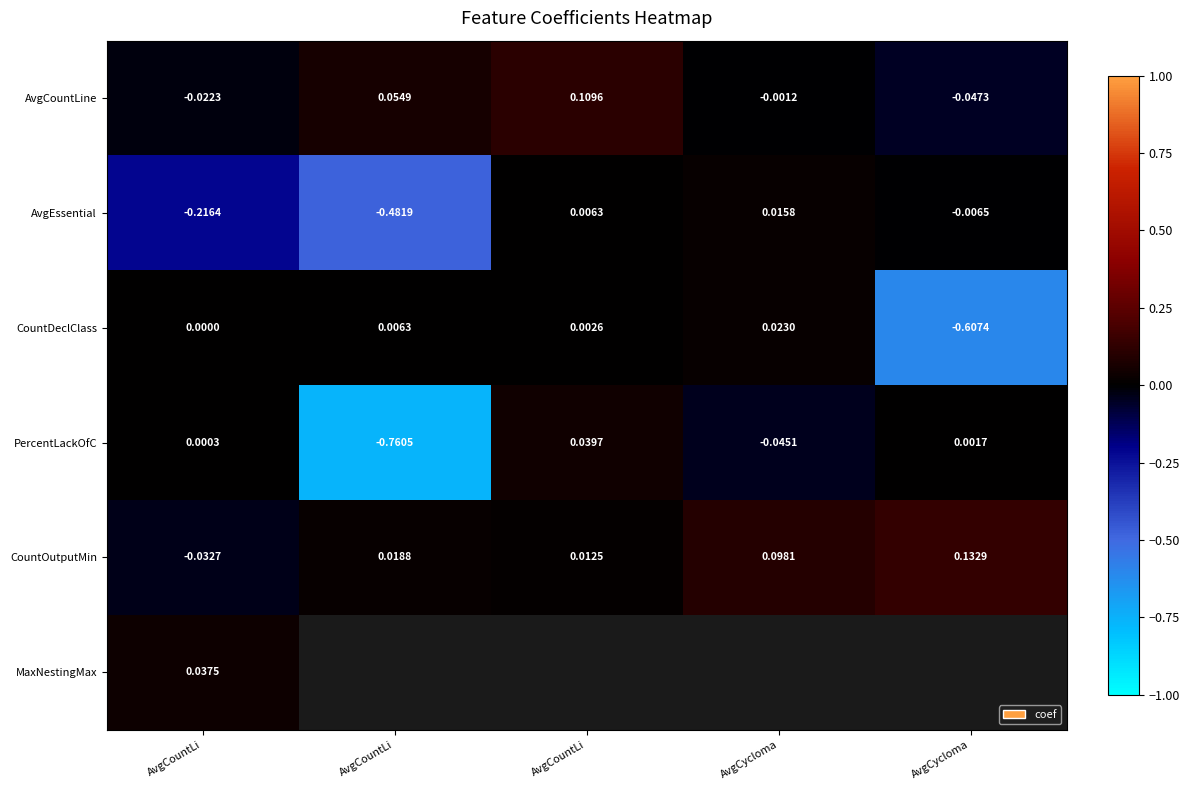

At which category is the sum across all series the highest?

AvgCountLi